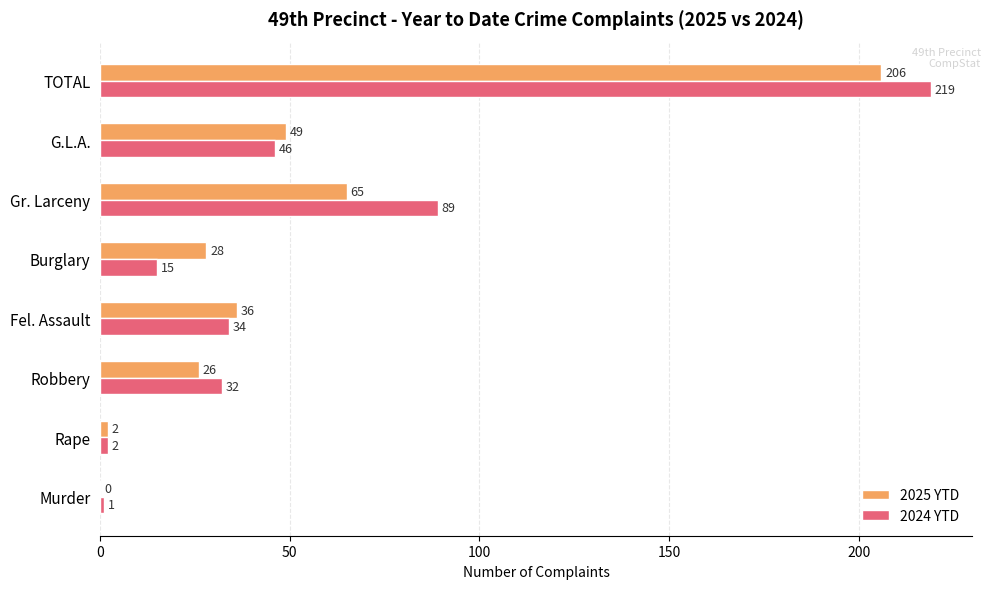

At which category is the sum across all series the highest?

TOTAL